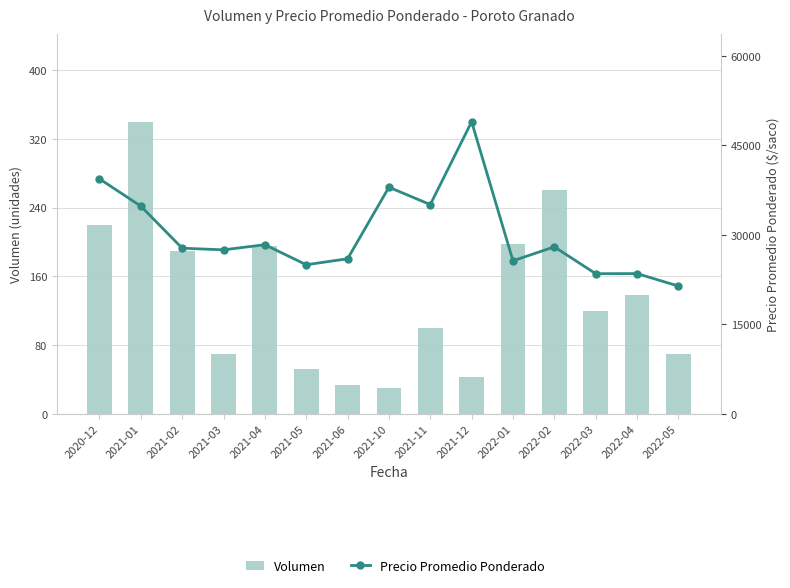

Rank the series at 2021-12 from highest to lowest value.

Precio Promedio Ponderado, Volumen